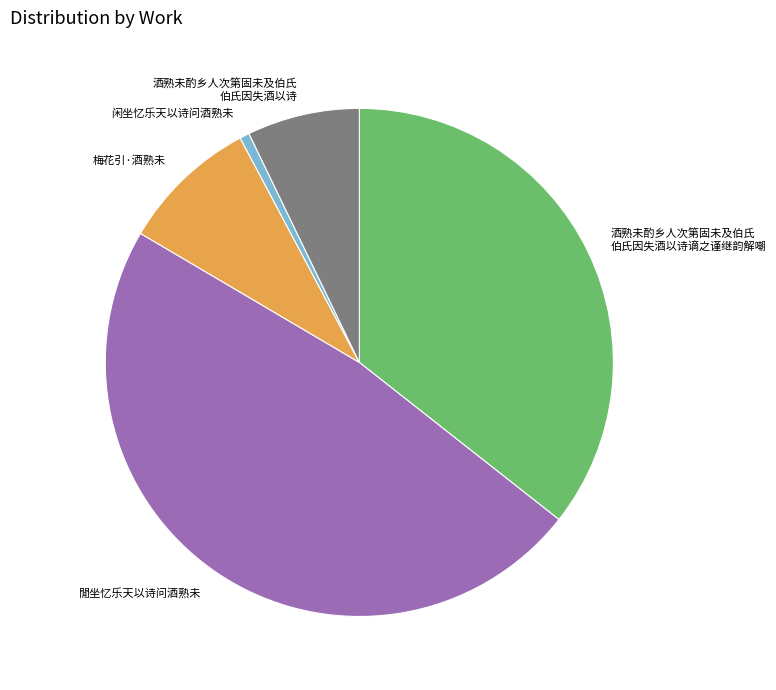

Does any single category account for the majority?

No